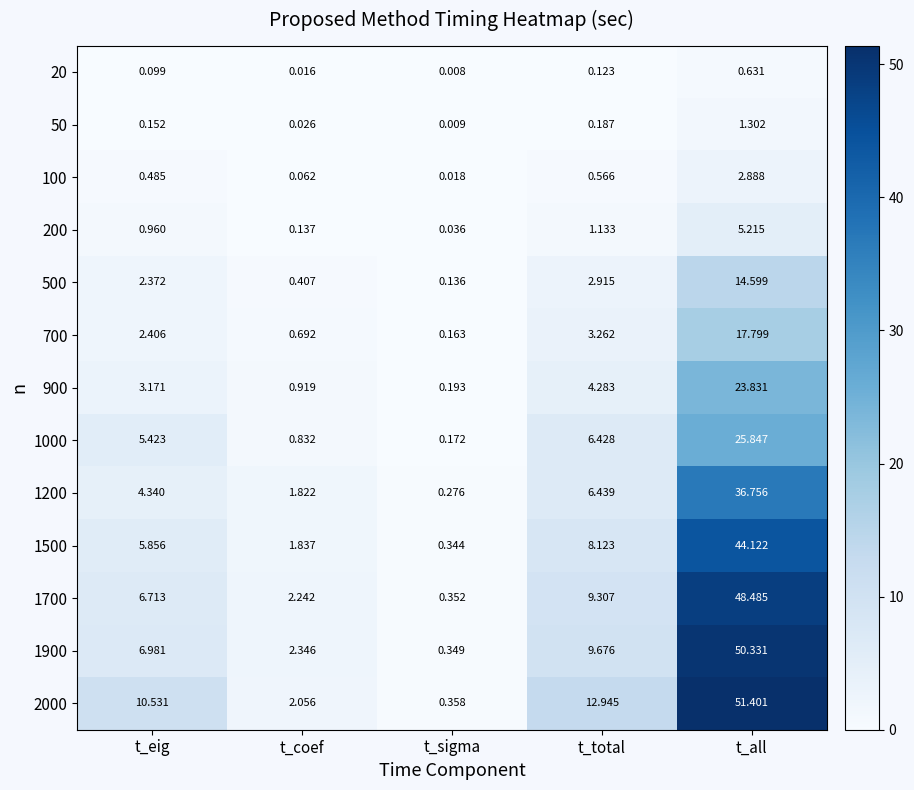

Which category has the lowest value across all series?

t_sigma